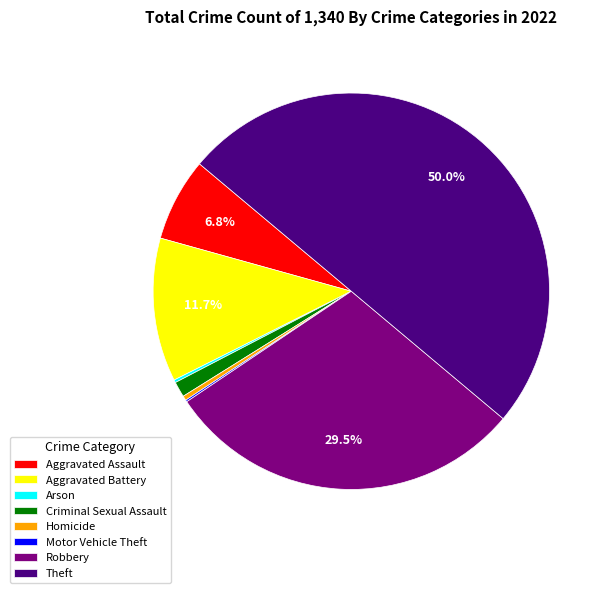

To the nearest percent, what percentage of the pie is Aggravated Battery?

12%